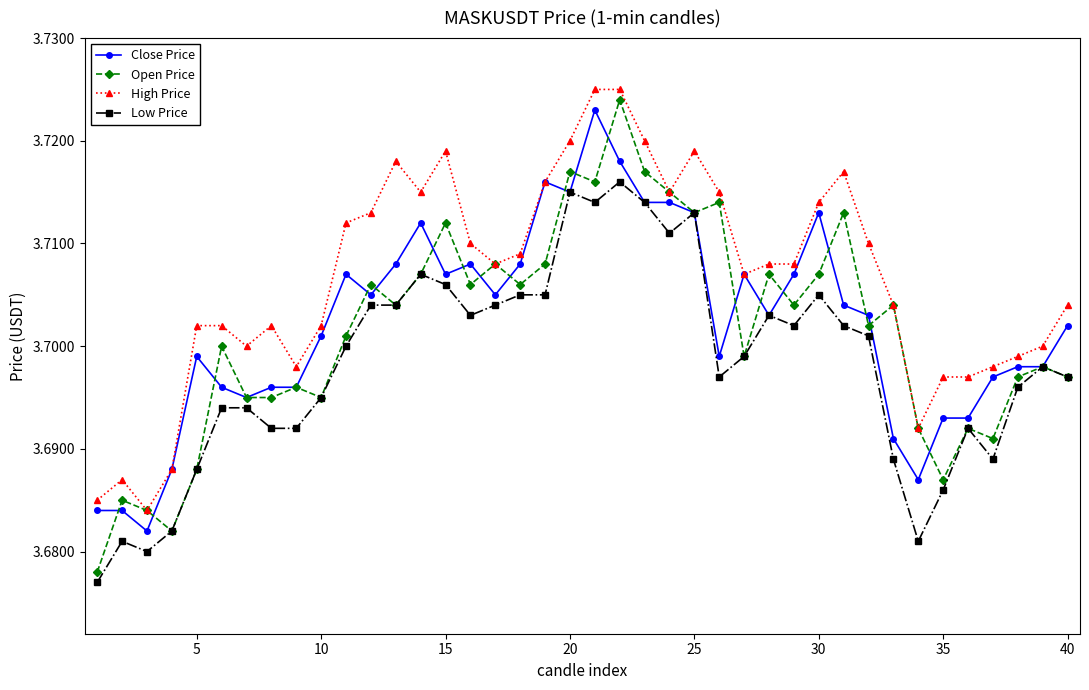

True or false: High Price has more than 2 interior local peaks.

True